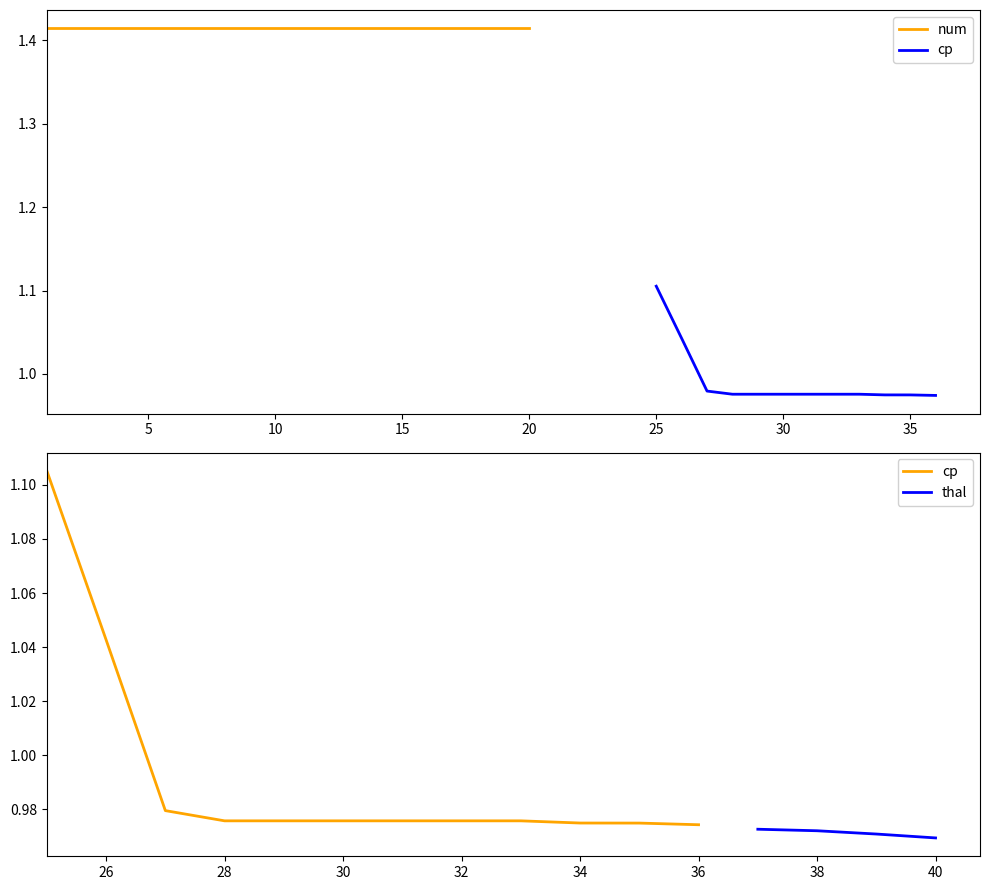

What is the value of the cp point at the 1st from the left?

1.1